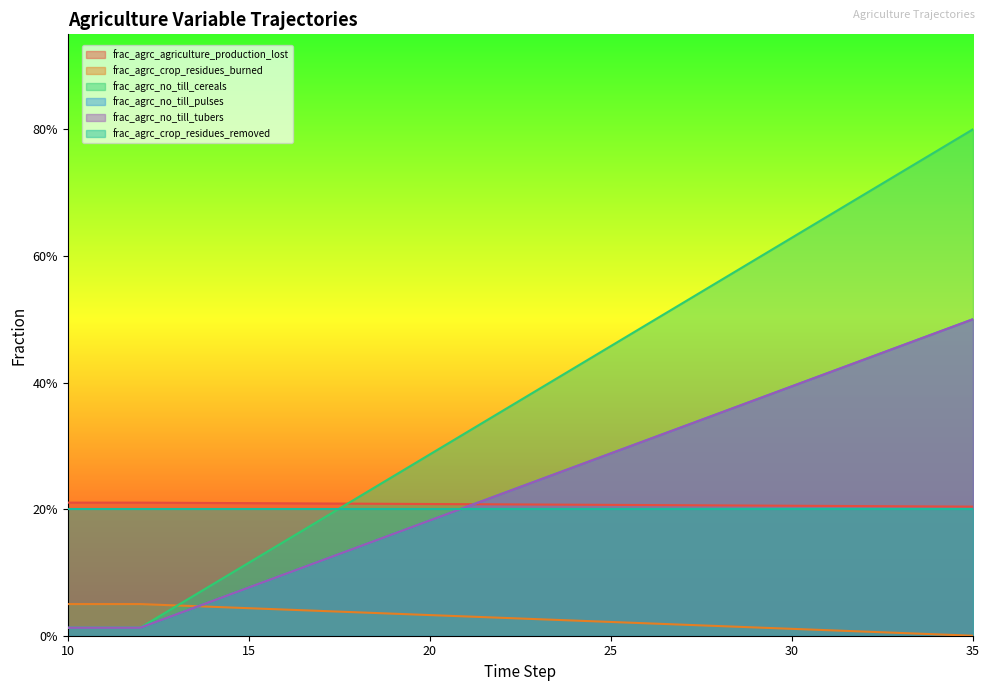

What is the difference between the second highest and minimum values in the frac_agrc_crop_residues_burned series?

0.1